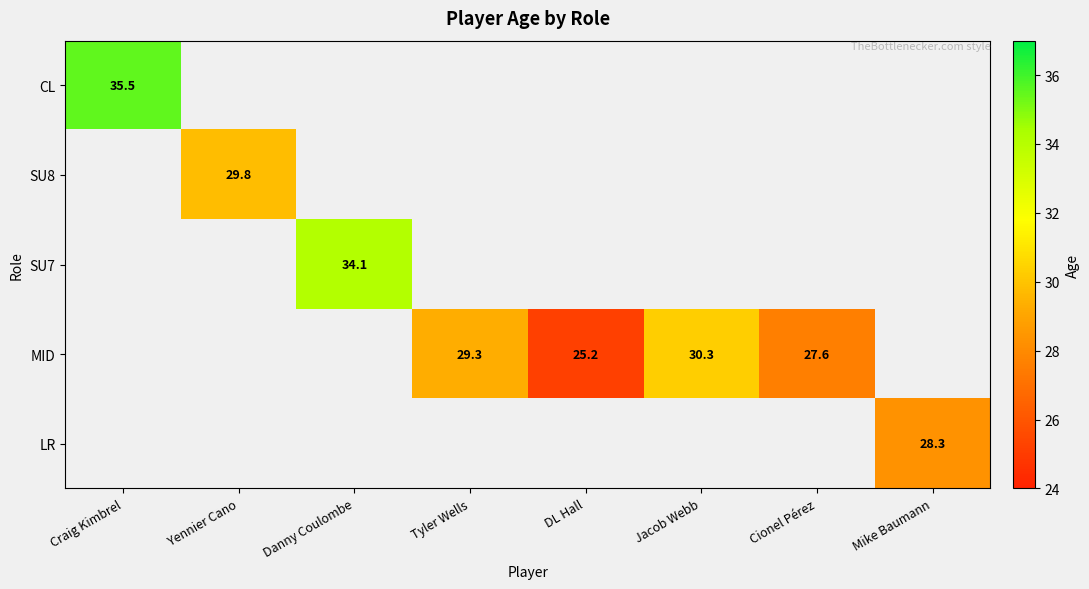

Count the number of categories in the chart.

8